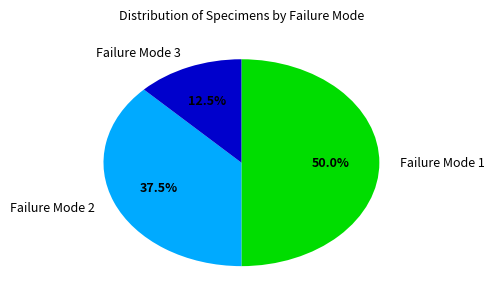

Which has a higher value, Failure Mode 1 or Failure Mode 3?

Failure Mode 1